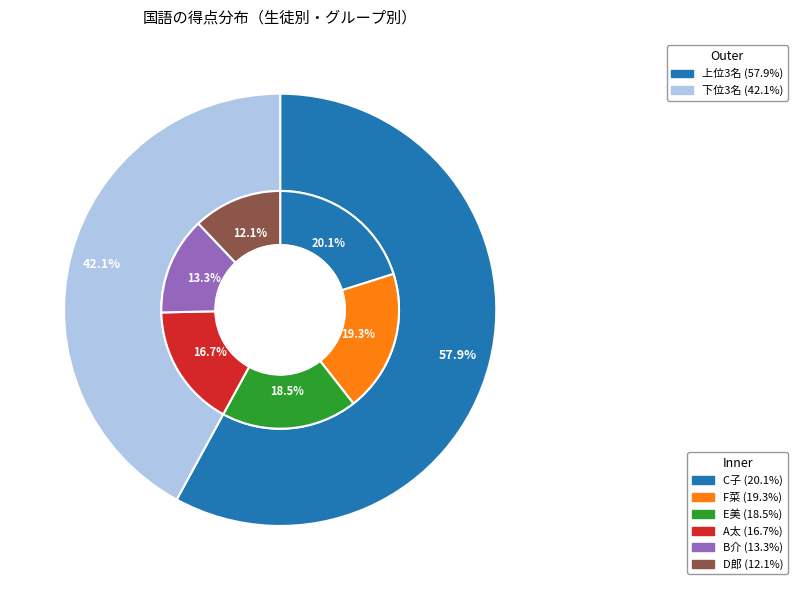

Which slice is the smallest?

D郎